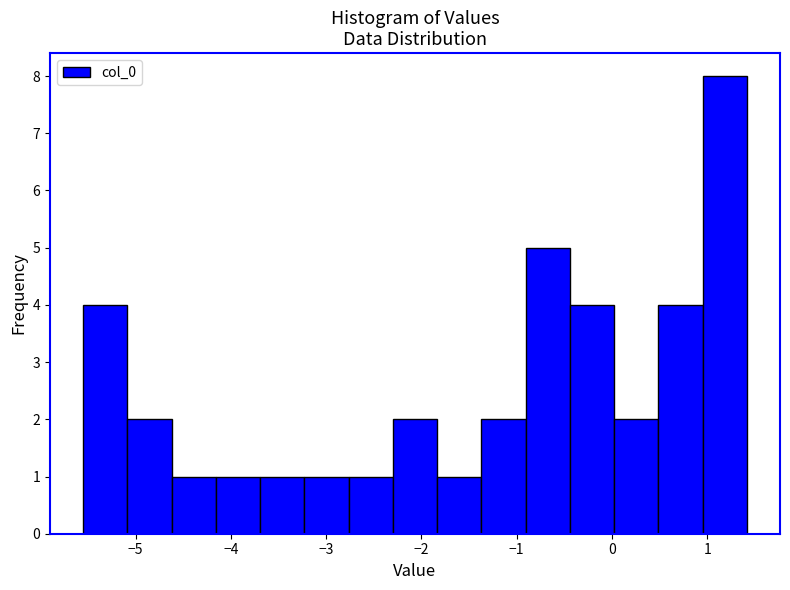

Which range on the x-axis has the tallest bar?

1.0 to 1.4